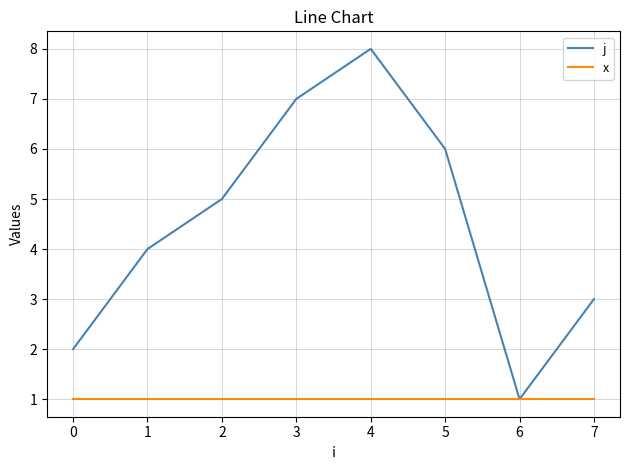

How many j values are between 3 and 7?

5